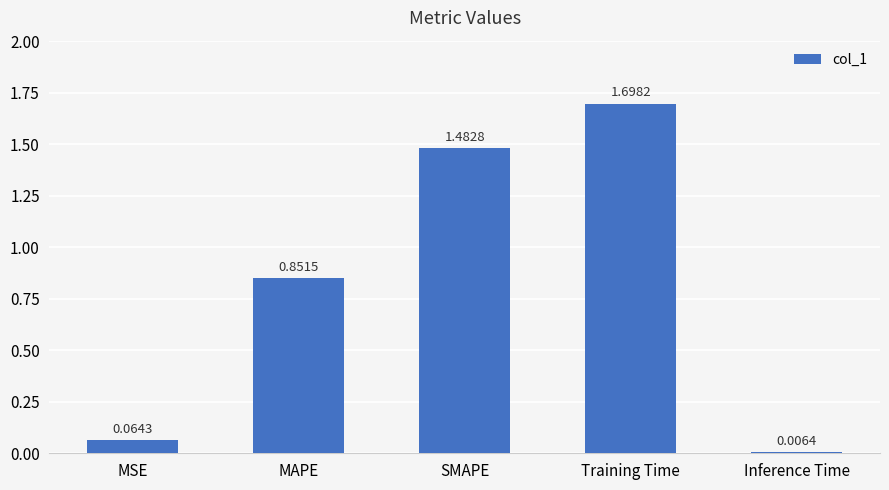

What is the label of the 2nd bar from the left?

MAPE